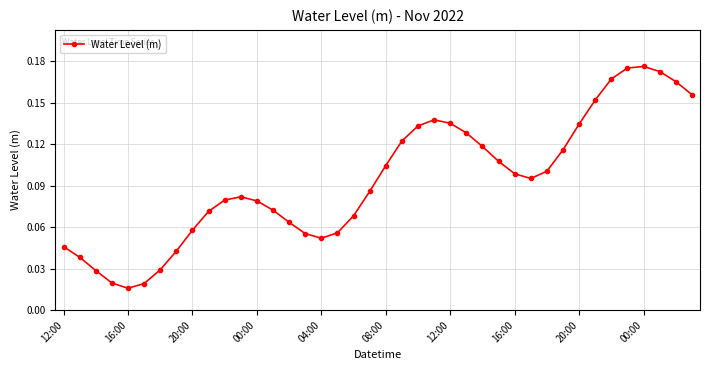

True or false: there are more than 2 points higher than both neighbors.

True